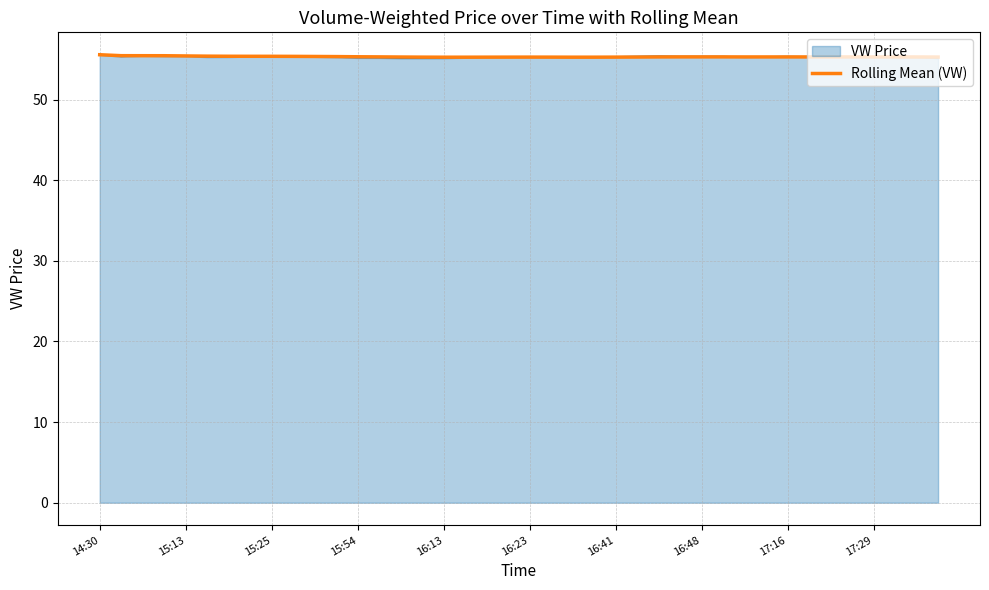

What is the lowest value of the Rolling Mean (VW) series?

55.3